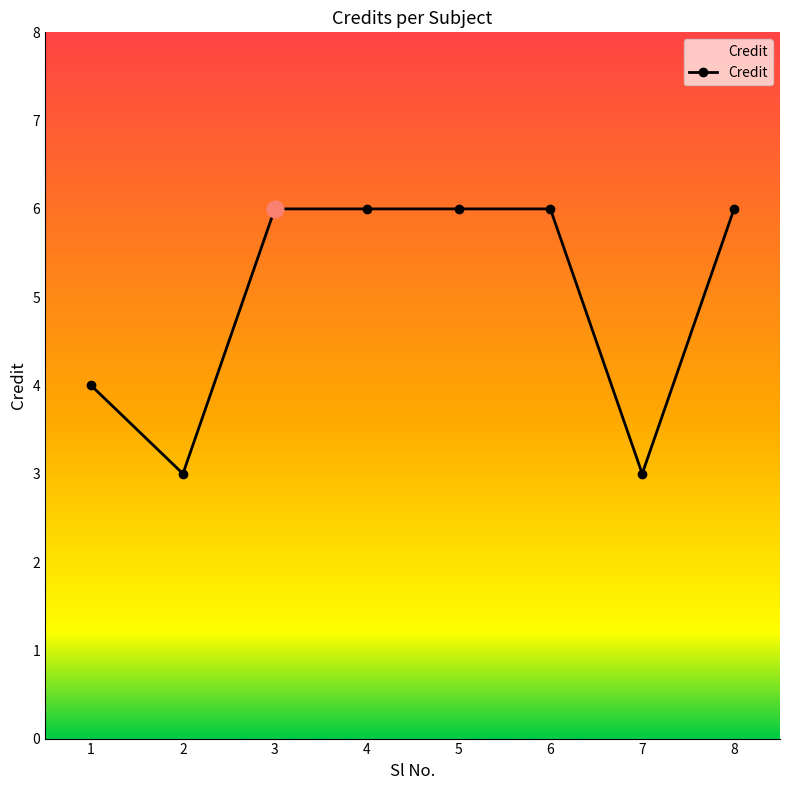

Does the chart have visible grid lines?

No